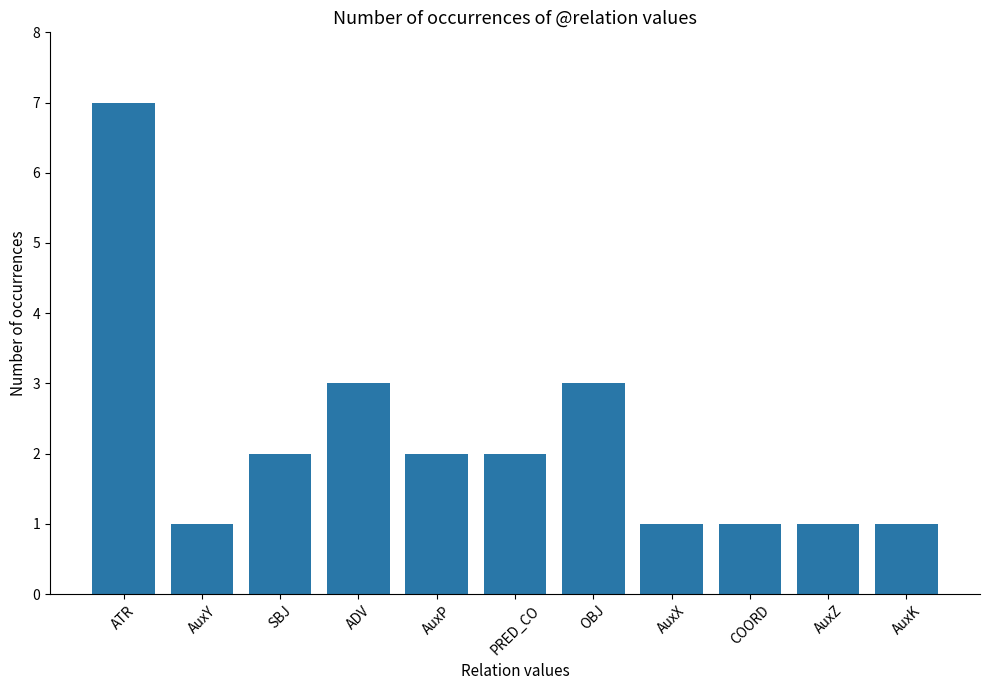

What is the sum of the values at AuxY and AuxK?

2